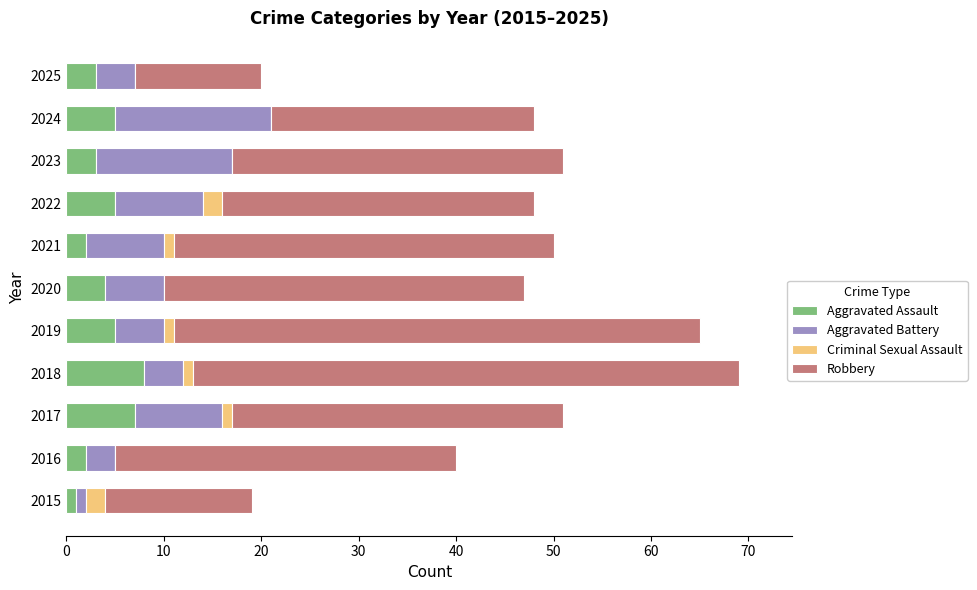

What value does the Aggravated Assault series have at 2022?

5